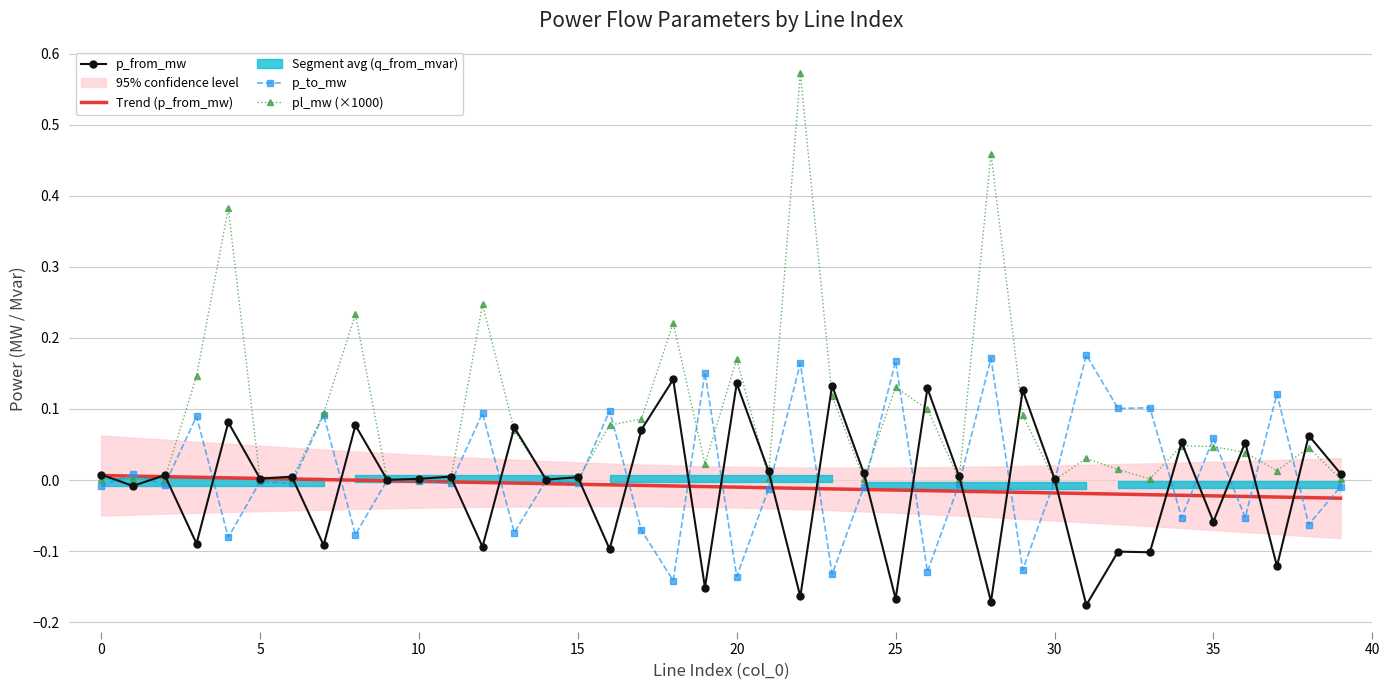

At which label does p_to_mw reach its minimum?

18